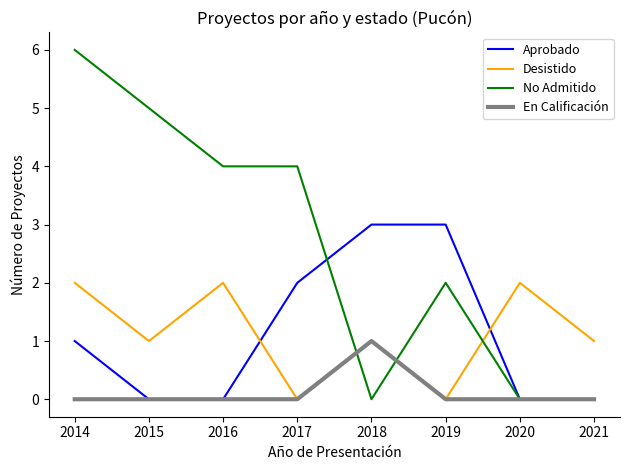

At which category is the sum across all series the highest?

2014